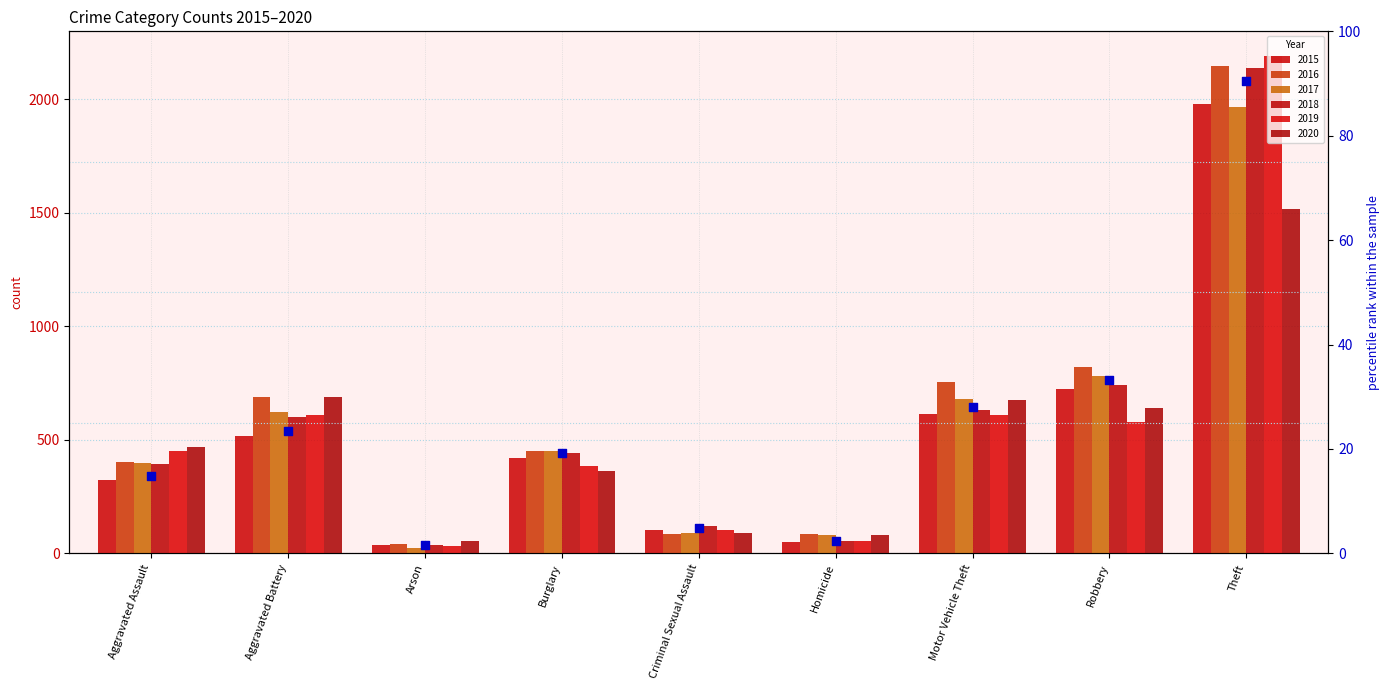

Which has a higher value, Robbery or Theft?

Theft